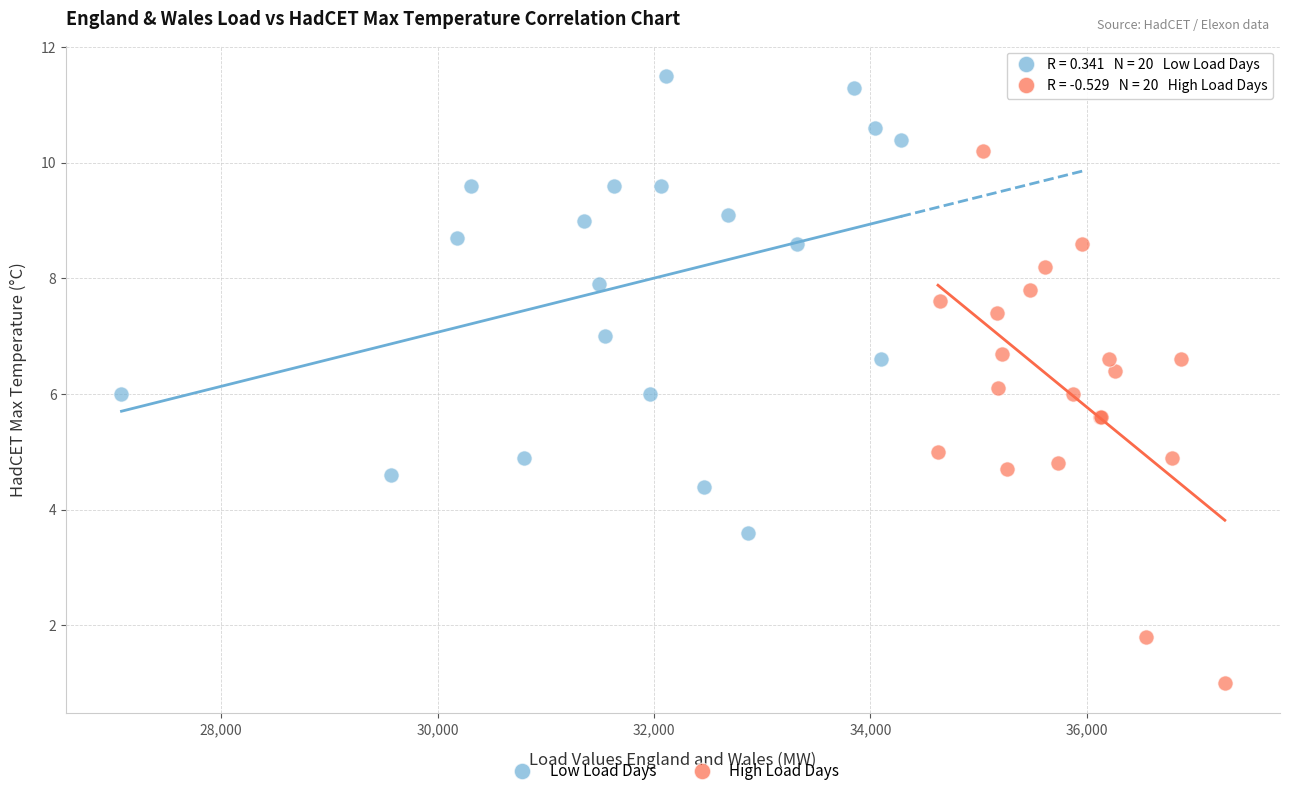

Which series reaches the minimum Y coordinate?

High Load Days